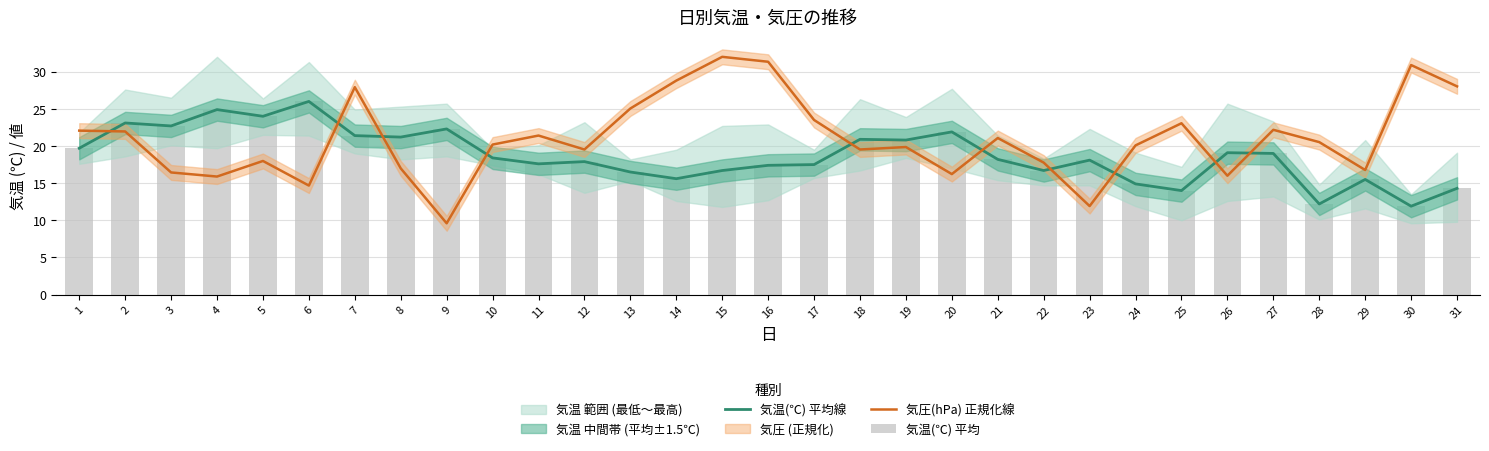

What is the approximate value of 気温(℃) 平均 at 9?

22.3